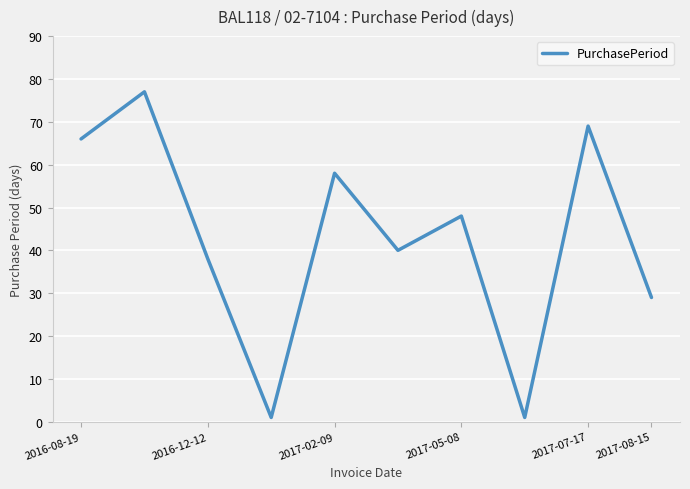

What is the difference between the maximum and minimum values?

76